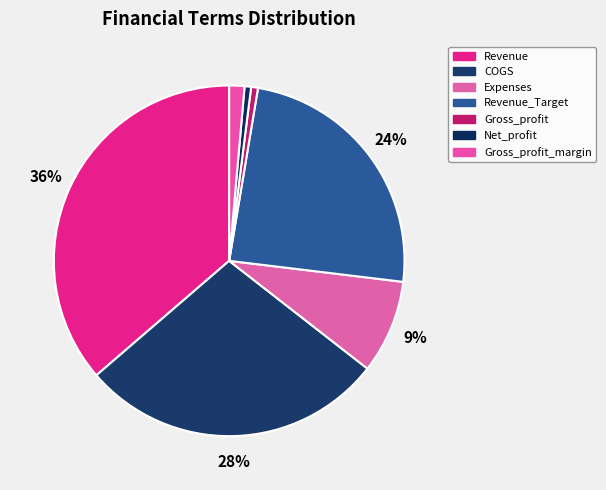

To the nearest percent, what portion does Revenue_Target represent?

24%